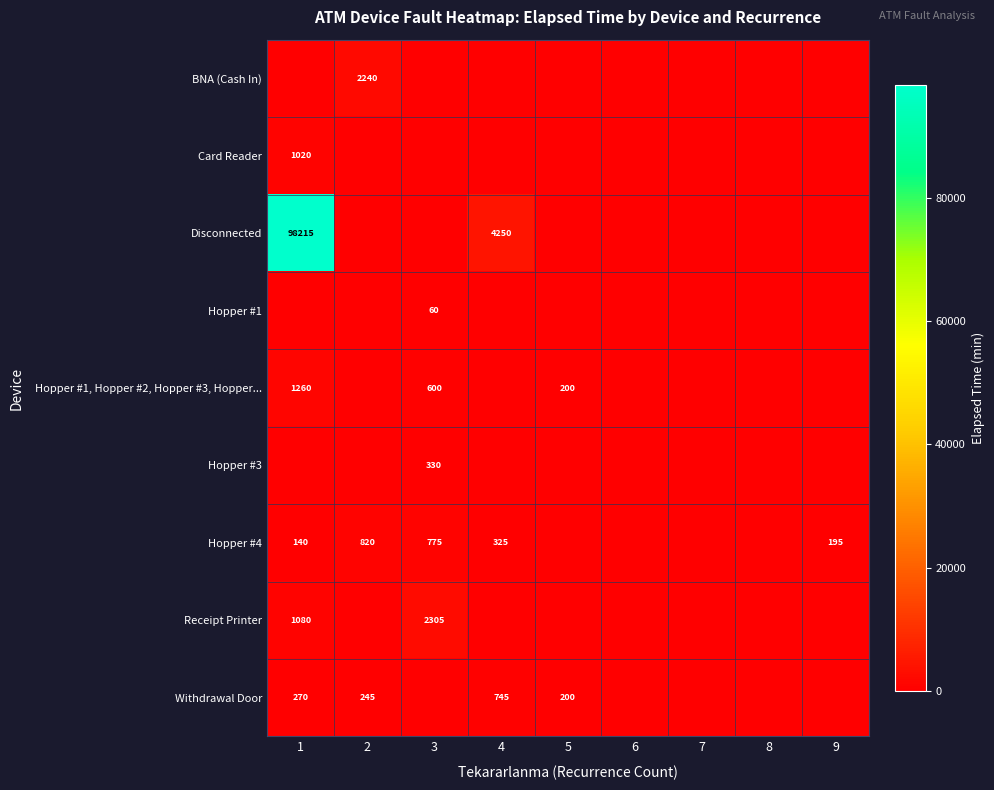

True or false: Hopper #1 has a value of 32 at 3.

False